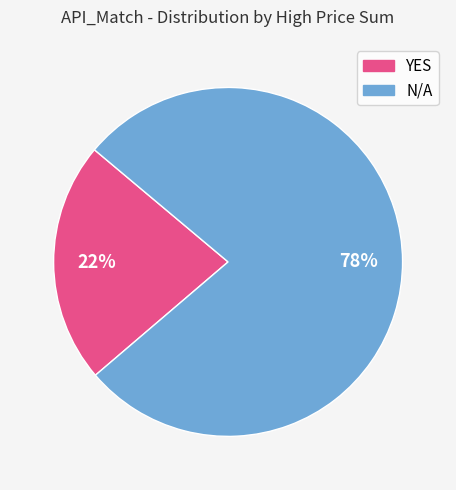

Count the number of slices in the pie.

2